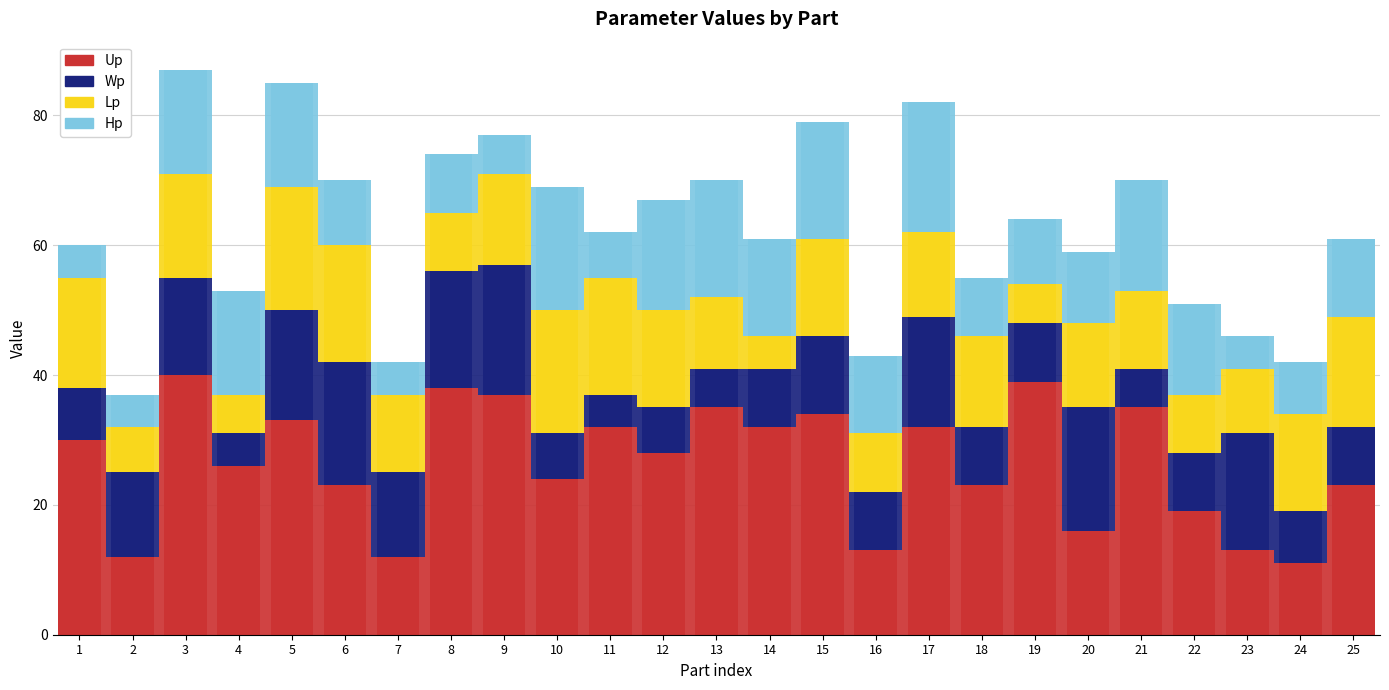

Rank the categories by Wp value from lowest to highest.

4, 11, 13, 21, 10, 12, 1, 24, 14, 16, 18, 19, 22, 25, 15, 2, 7, 3, 5, 17, 8, 23, 6, 20, 9